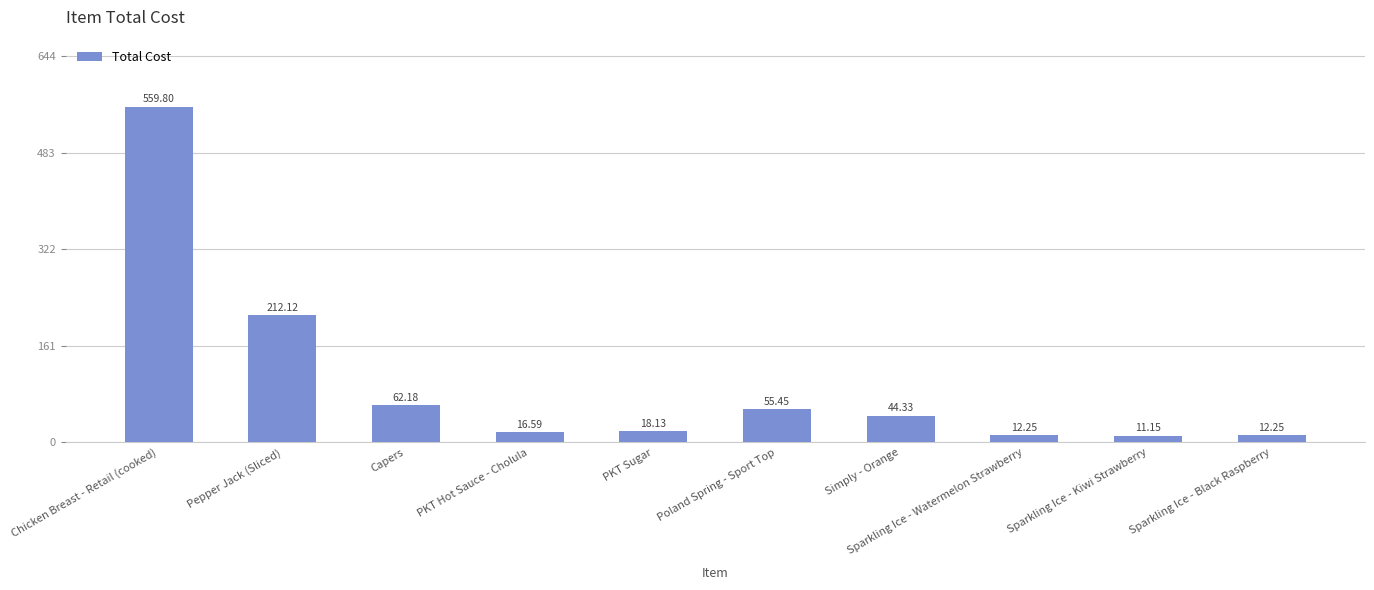

What is the average value?

100.4